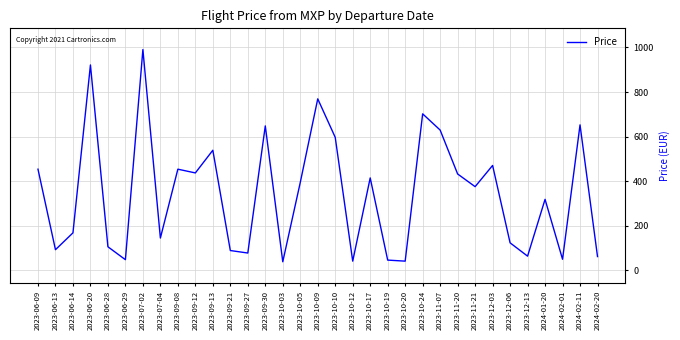

Where does the data first go above 375?

2023-06-09